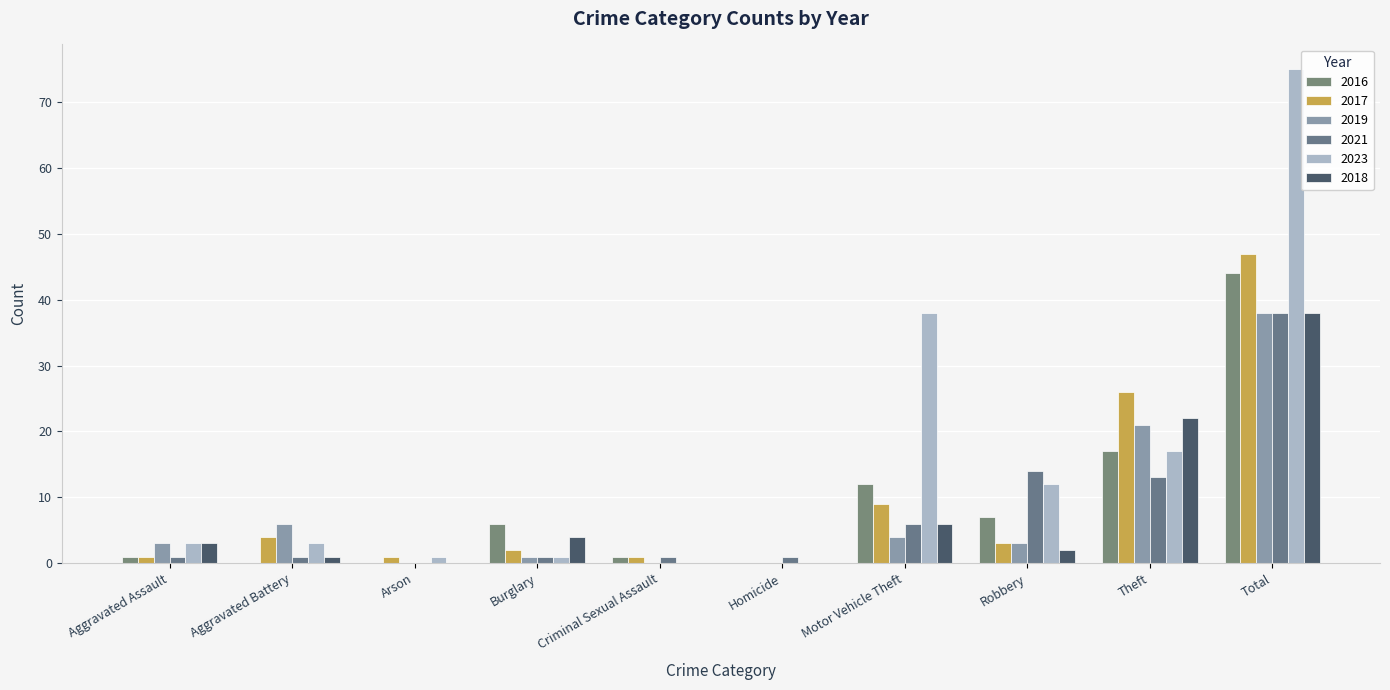

Reading left to right, what are all the values shown in this chart?

2016: Aggravated Assault=1	Aggravated Battery=0	Arson=0	Burglary=6	Criminal Sexual Assault=1	Homicide=0	Motor Vehicle Theft=12	Robbery=7	Theft=17	Total=44
2017: Aggravated Assault=1	Aggravated Battery=4	Arson=1	Burglary=2	Criminal Sexual Assault=1	Homicide=0	Motor Vehicle Theft=9	Robbery=3	Theft=26	Total=47
2019: Aggravated Assault=3	Aggravated Battery=6	Arson=0	Burglary=1	Criminal Sexual Assault=0	Homicide=0	Motor Vehicle Theft=4	Robbery=3	Theft=21	Total=38
2021: Aggravated Assault=1	Aggravated Battery=1	Arson=0	Burglary=1	Criminal Sexual Assault=1	Homicide=1	Motor Vehicle Theft=6	Robbery=14	Theft=13	Total=38
2023: Aggravated Assault=3	Aggravated Battery=3	Arson=1	Burglary=1	Criminal Sexual Assault=0	Homicide=0	Motor Vehicle Theft=38	Robbery=12	Theft=17	Total=75
2018: Aggravated Assault=3	Aggravated Battery=1	Arson=0	Burglary=4	Criminal Sexual Assault=0	Homicide=0	Motor Vehicle Theft=6	Robbery=2	Theft=22	Total=38